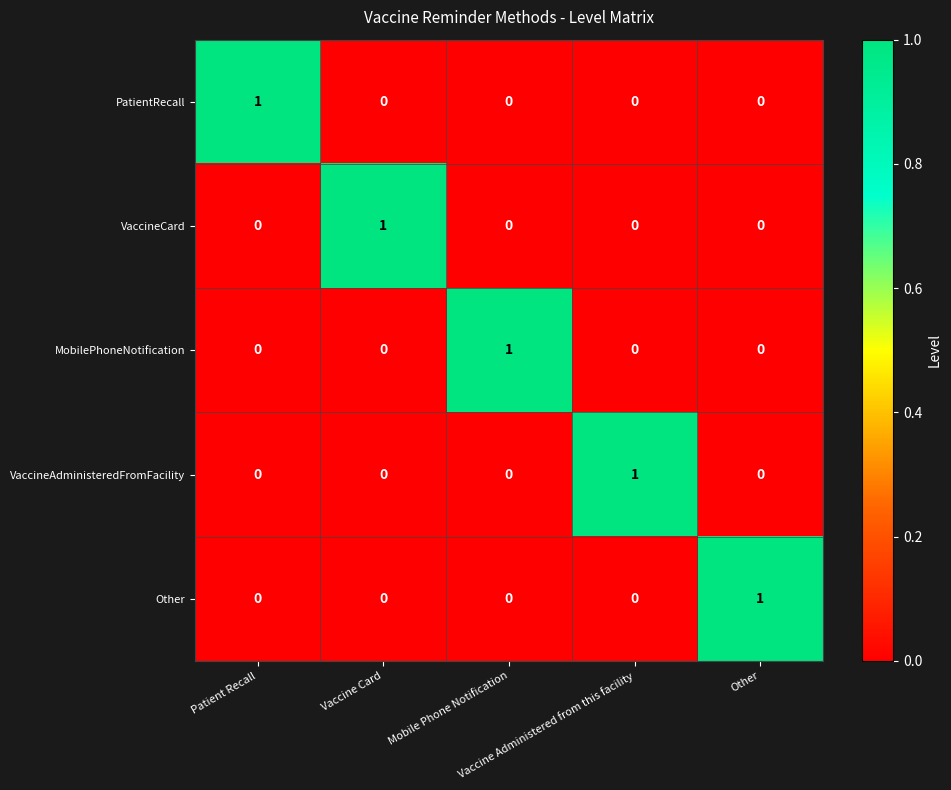

How many MobilePhoneNotification values are between 0 and 1?

5